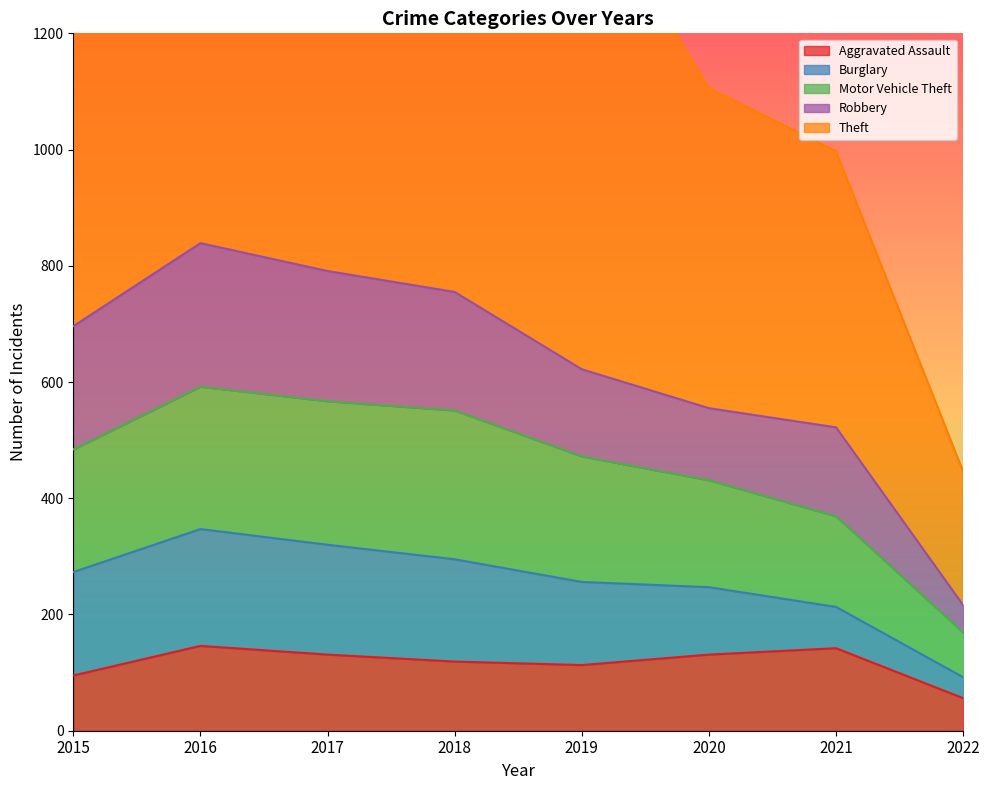

Is the value of Aggravated Assault at 2017 greater than the value of Theft at 2021?

No